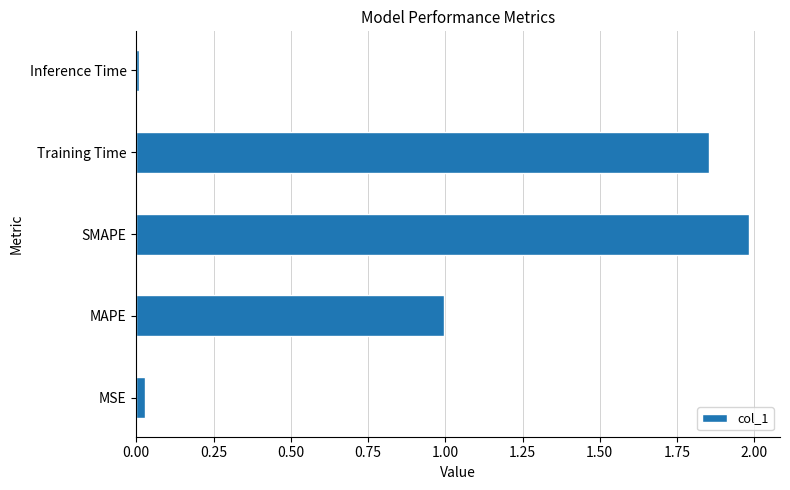

Count the number of data series in this chart.

1